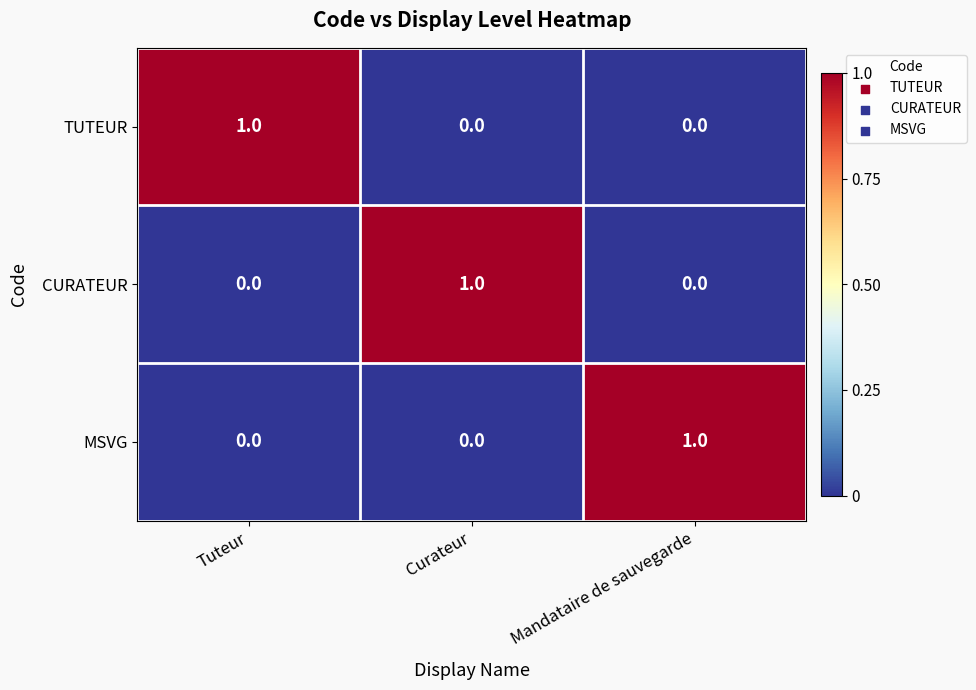

At how many categories does at least one series exceed 0?

3